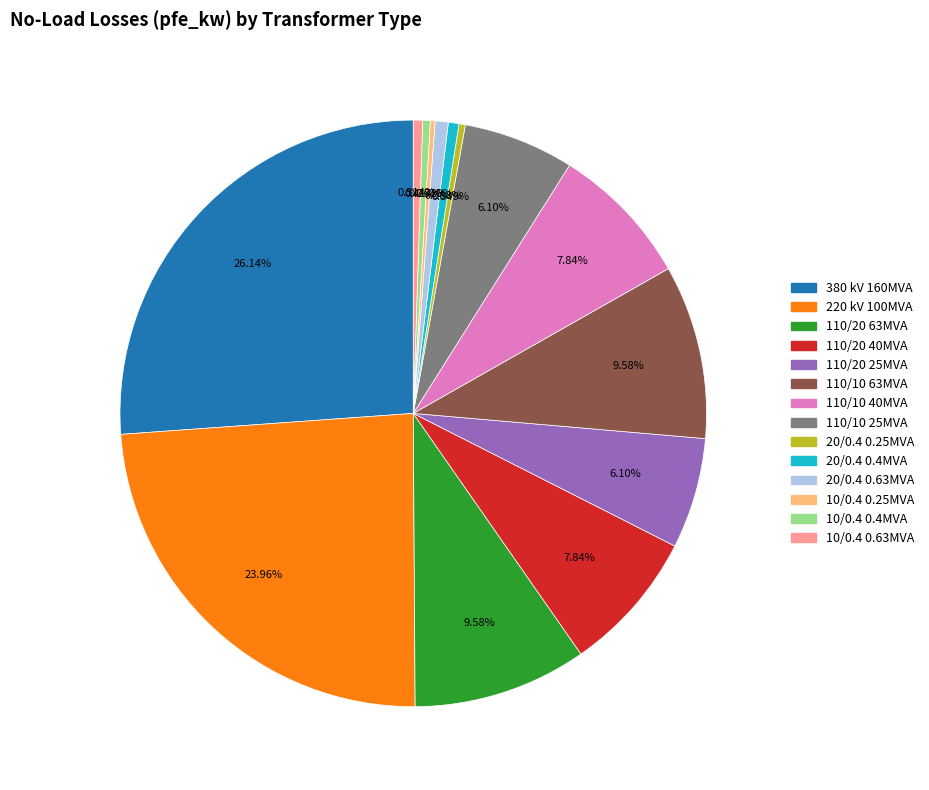

Is there any slice that represents more than half of the pie?

No